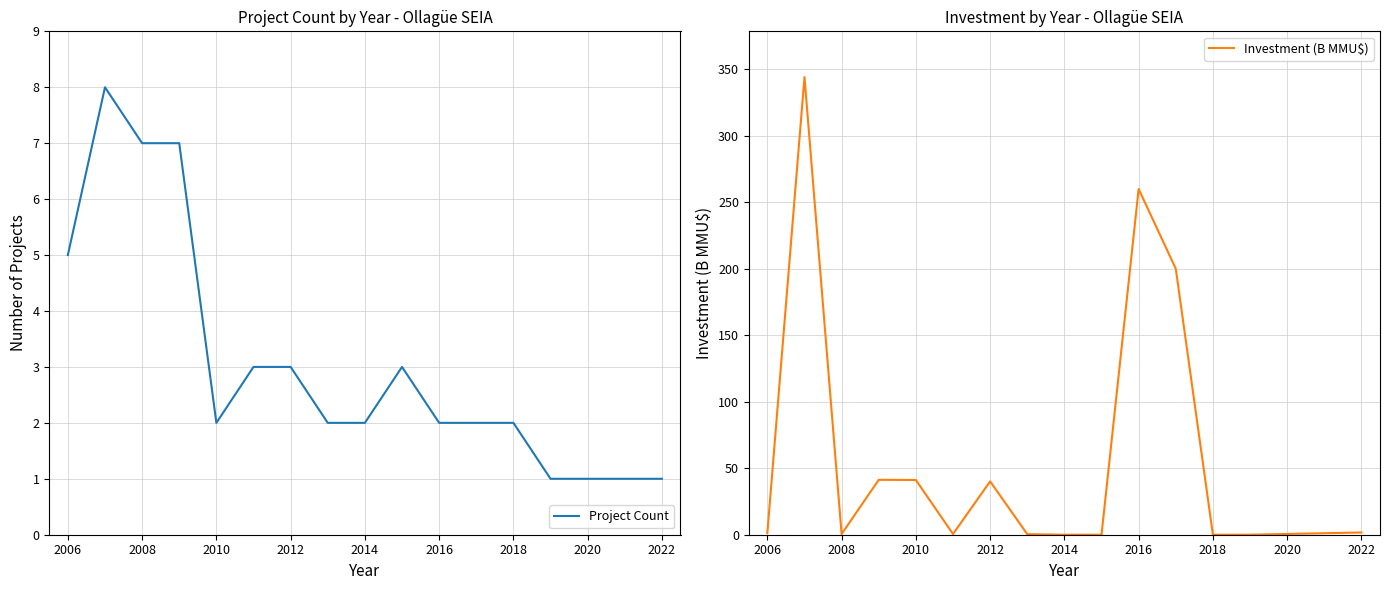

What is the difference between the maximum and minimum values in the Investment (B MMU$) series?

344.2